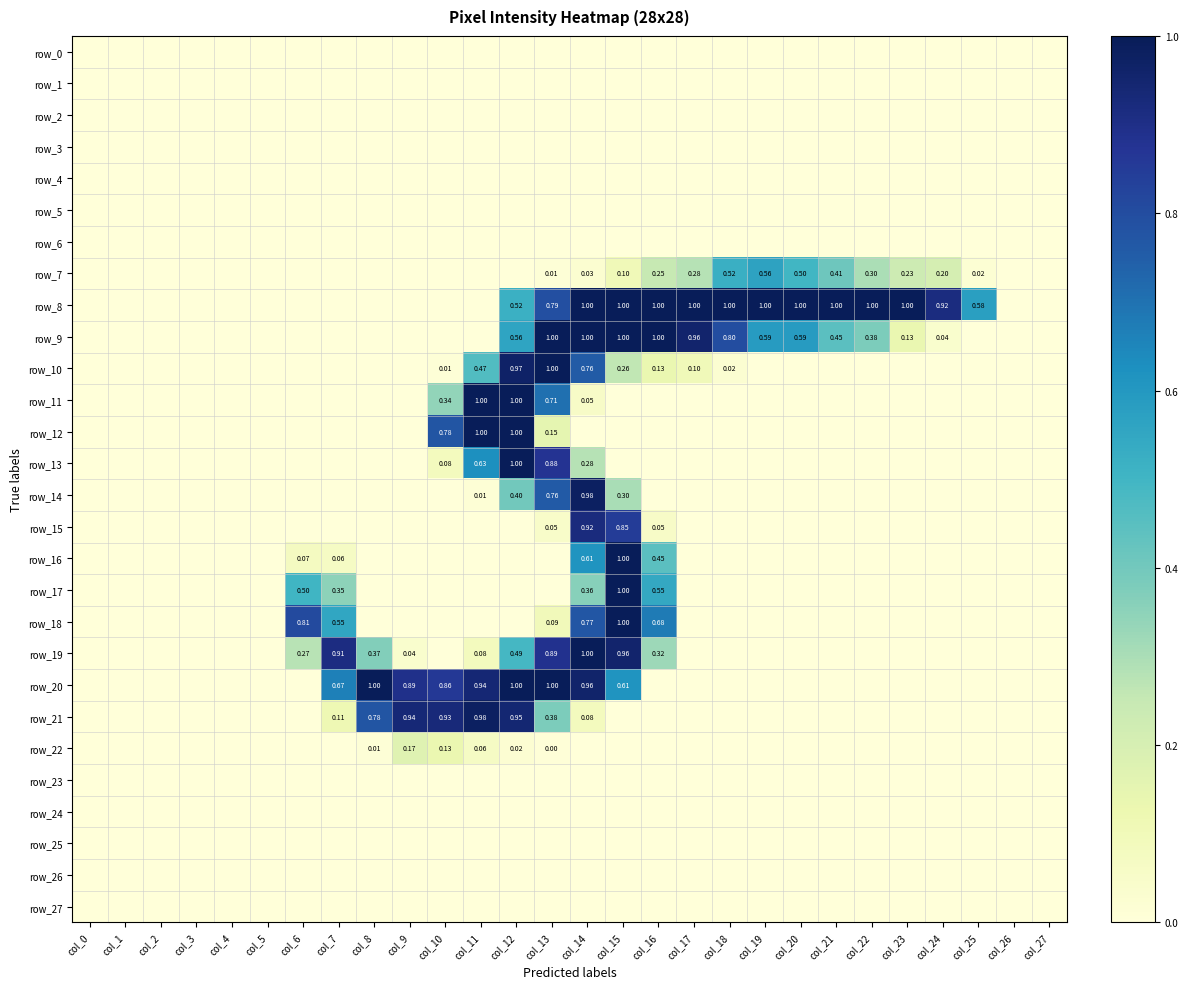

Which series has the largest total across all categories?

row_8